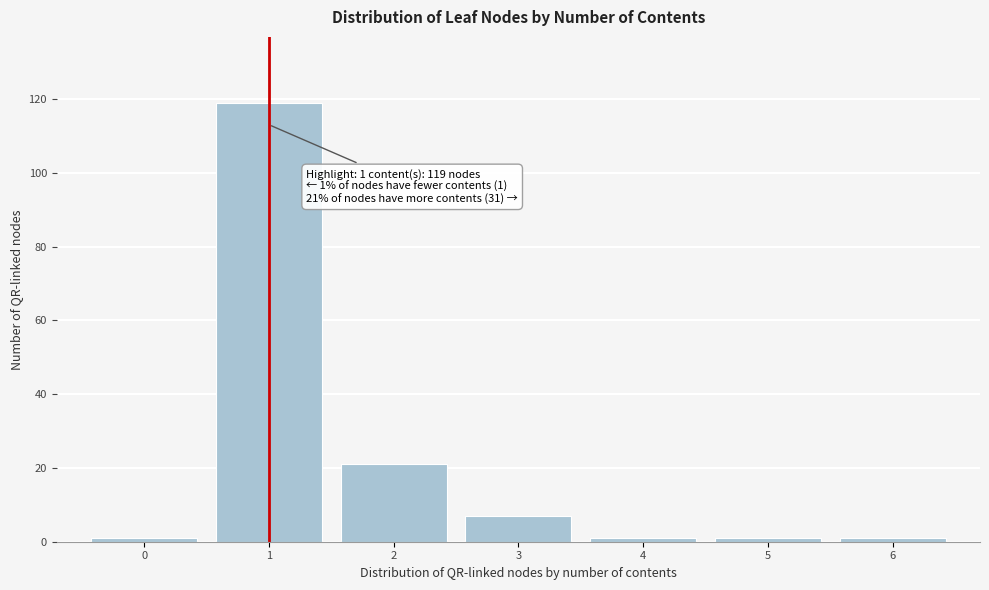

Which range on the x-axis has the tallest bar?

0.5 to 1.5